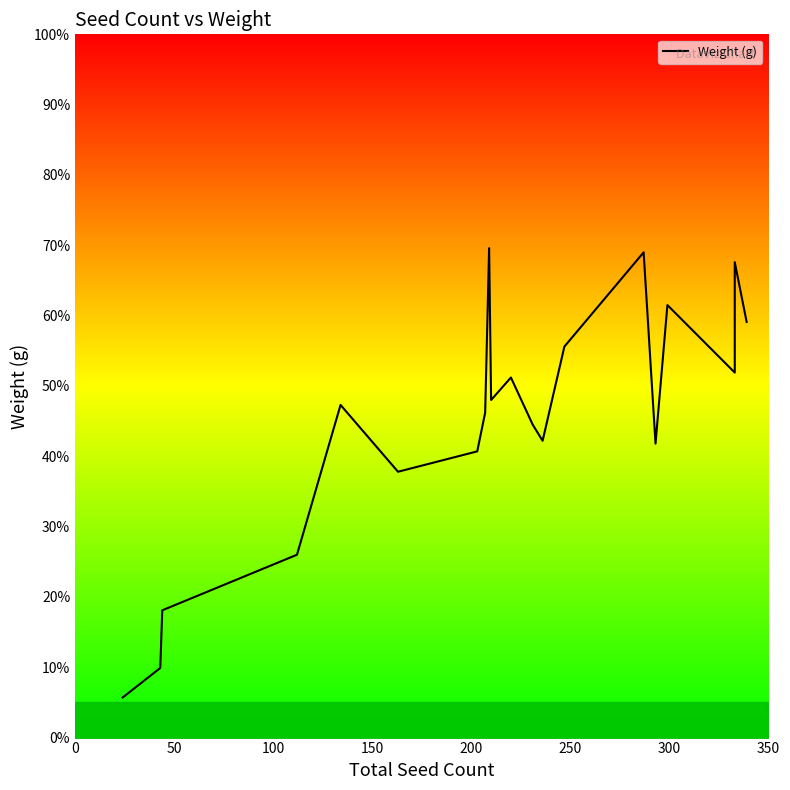

True or false: the data shows 58.8 at 15.

False